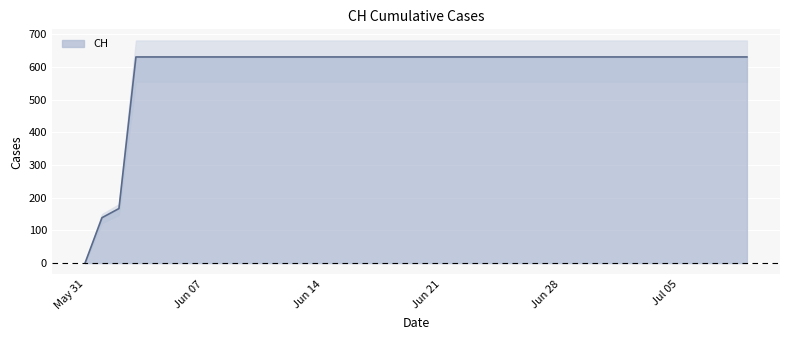

What is the maximum value for CH?

631